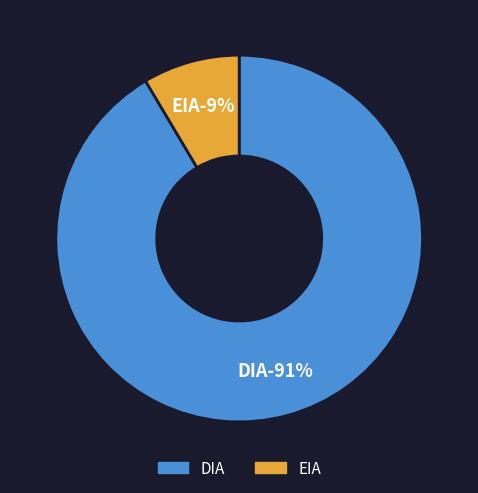

How many slices are in this pie chart?

2